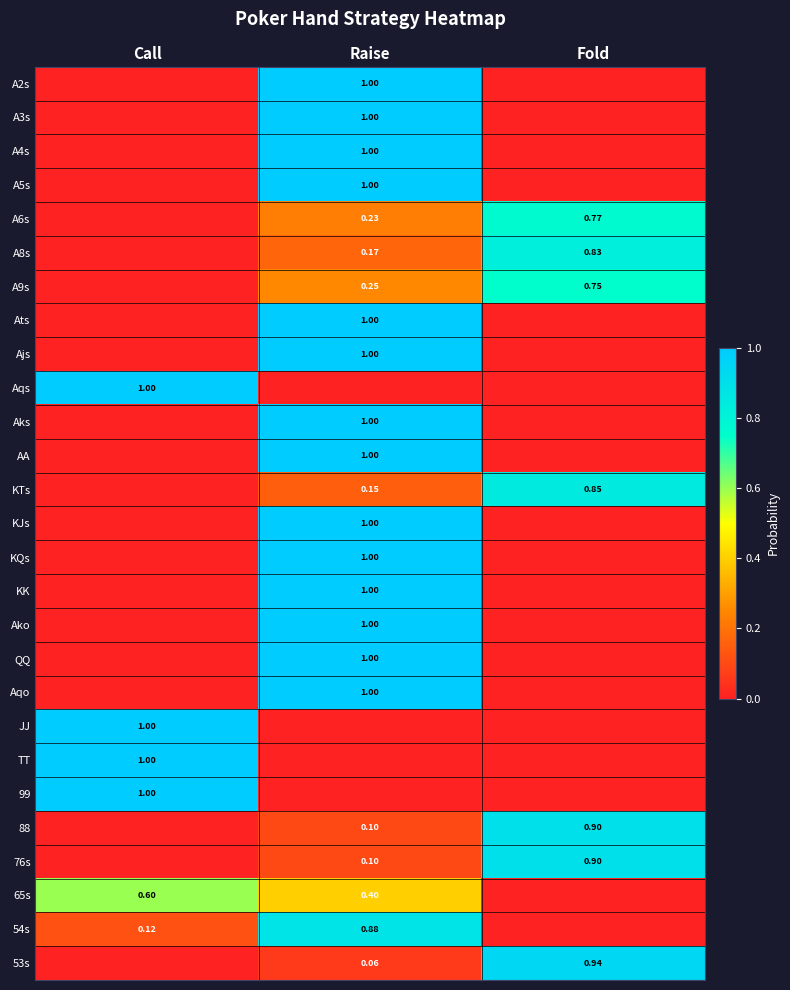

At which category does the chart reach its peak across all series?

Raise